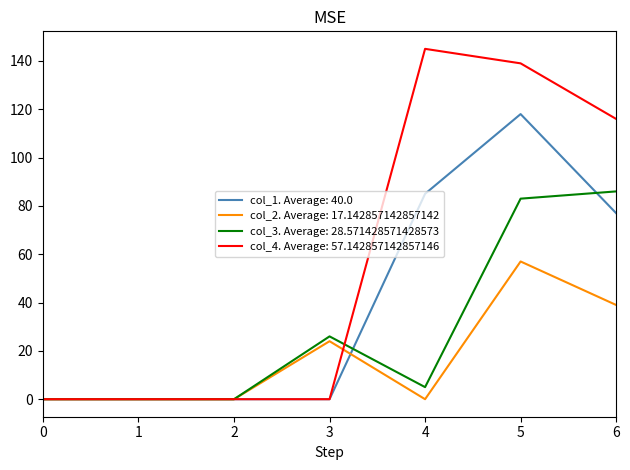

What is the spread (max minus min) of values at 4?

145